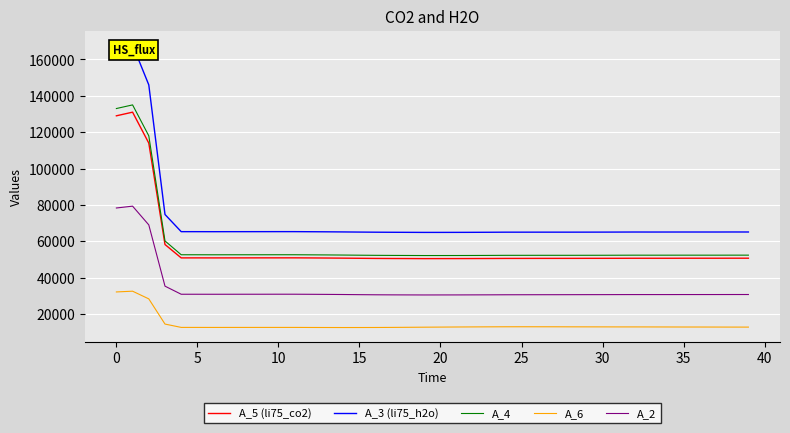

How many lines are shown in the chart?

5